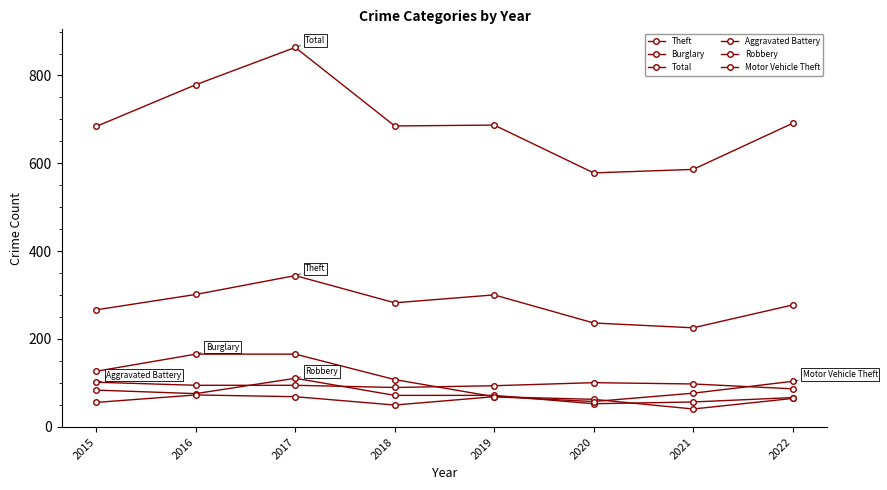

At which label does Robbery first exceed 71?

2015